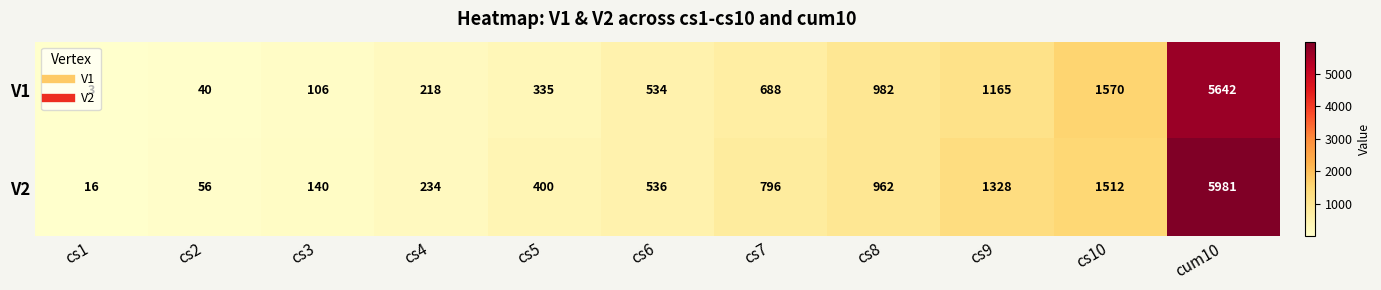

At which category is the sum across all series the highest?

cum10